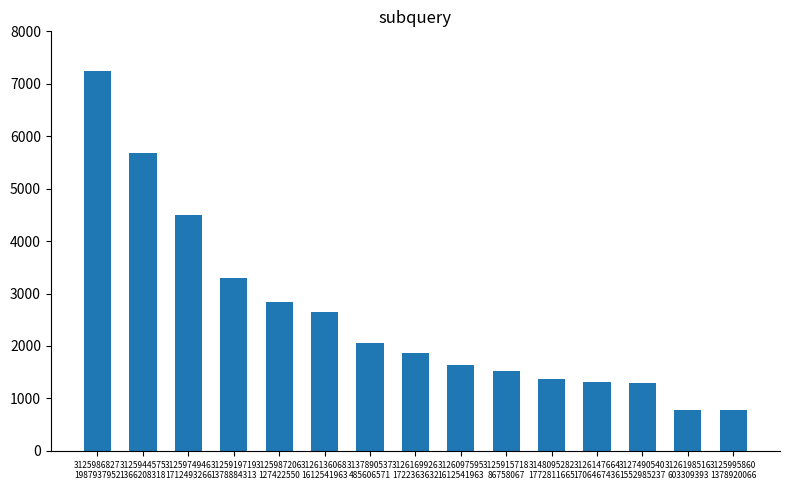

What is the difference between the second highest and second lowest values?

4884